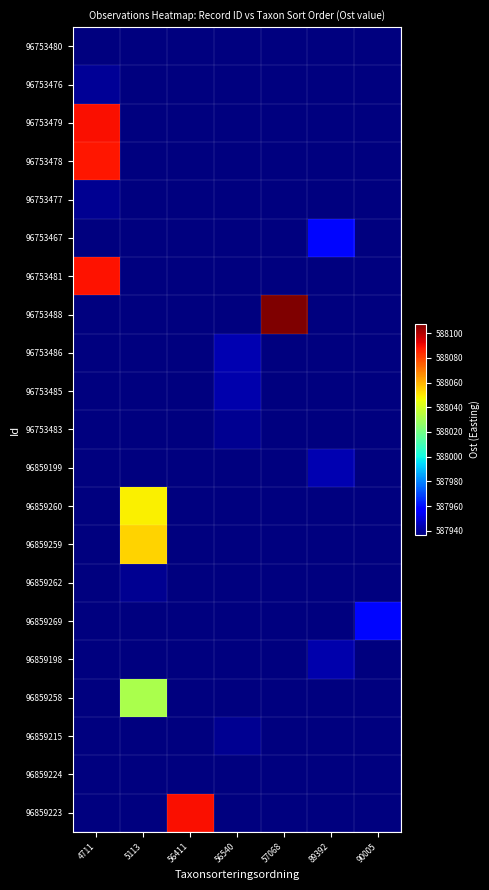

Rank the series by their maximum value, from lowest to highest.

96753480, 96859224, 96753483, 96859262, 96753477, 96859215, 96753476, 96753485, 96859198, 96753486, 96859199, 96753467, 96859269, 96859258, 96859260, 96859259, 96753478, 96753481, 96753479, 96859223, 96753488